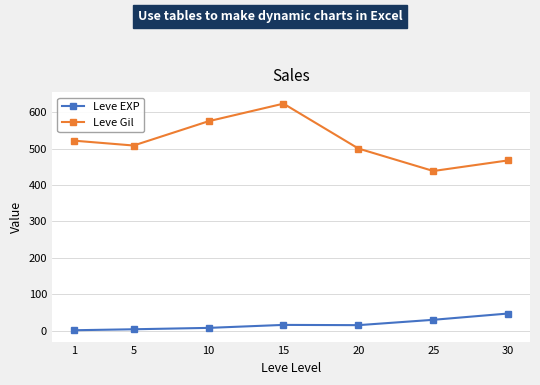

In Leve Gil, how many points are higher than both neighbors (excluding endpoints)?

1